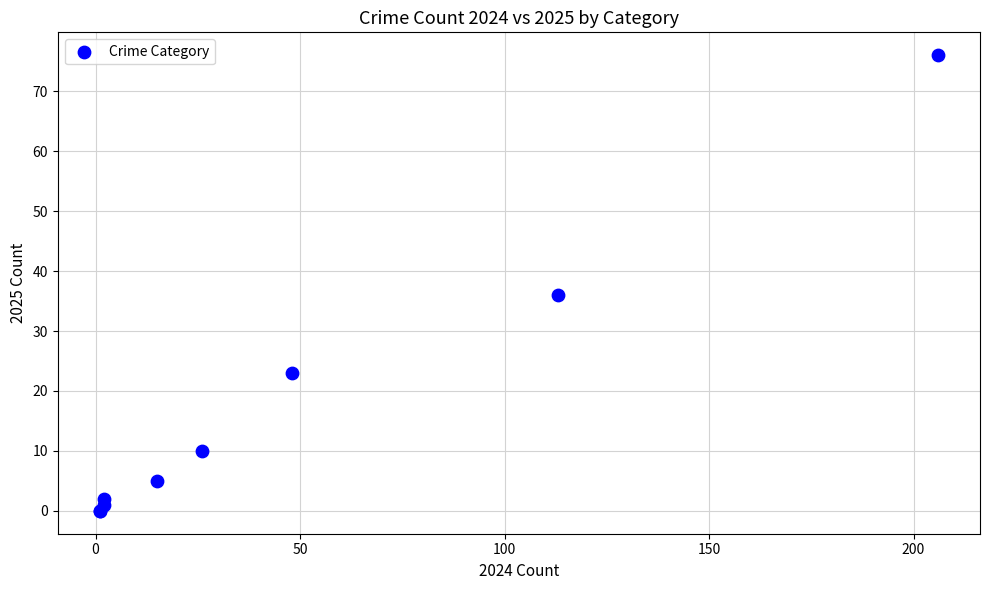

What Y value in the scatter plot is closest to 38?

36